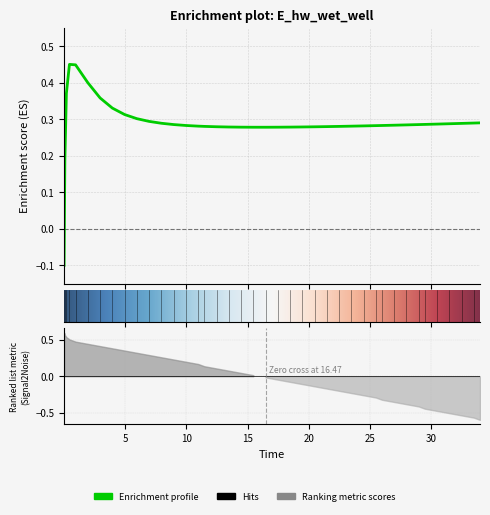

Reading left to right, what are all the values shown in this chart?

-0.1	0.2	0.4	0.5	0.4	0.4	0.4	0.3	0.3	0.3	0.3	0.3	0.3	0.3	0.3	0.3	0.3	0.3	0.3	0.3	0.3	0.3	0.3	0.3	0.3	0.3	0.3	0.3	0.3	0.3	0.3	0.3	0.3	0.3	0.3	0.3	0.3	0.3	0.3	0.3